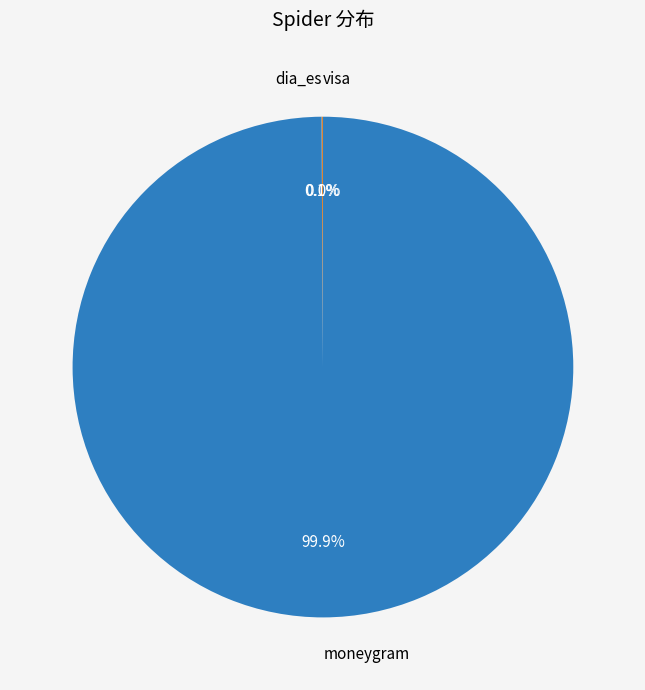

True or false: dia_es (60135) accounts for 0% of the total.

True